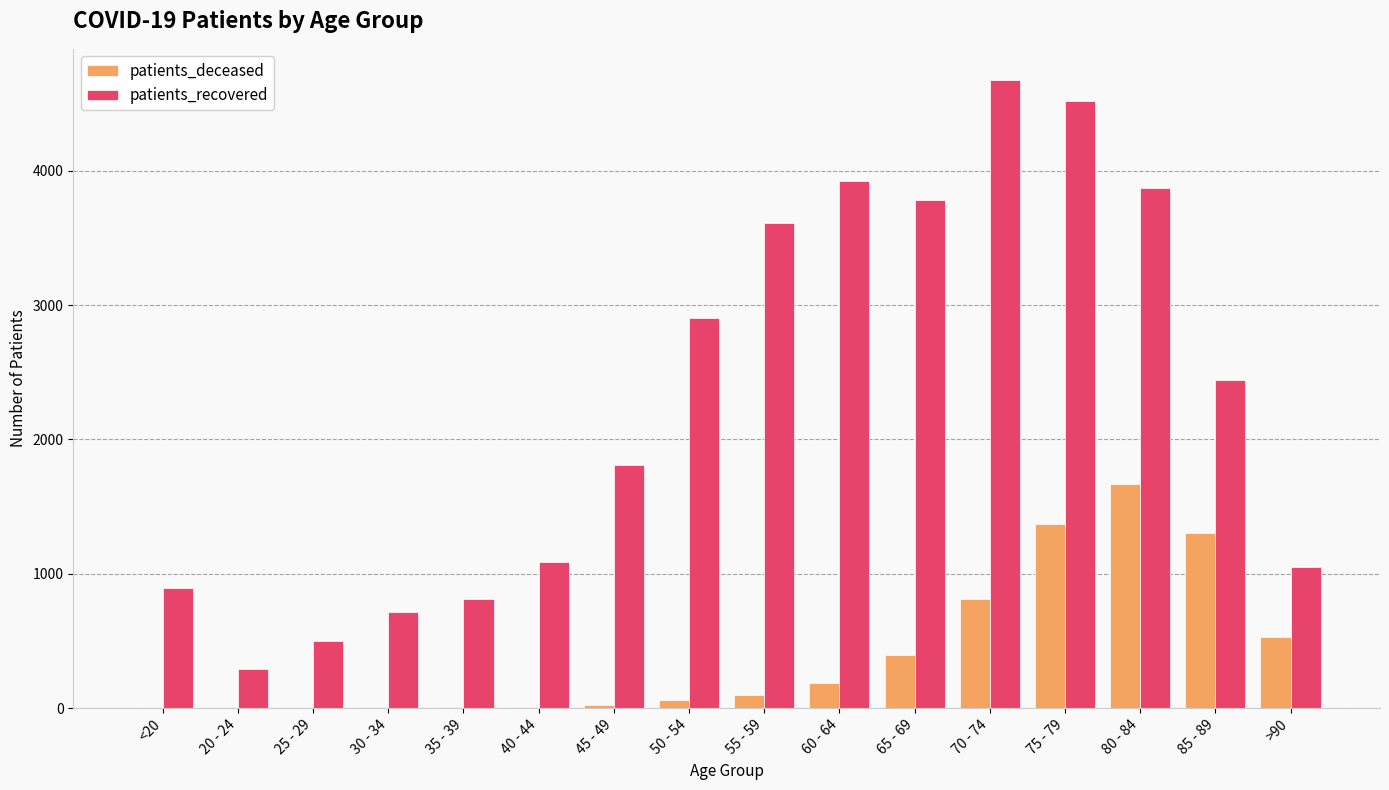

Which series changed the most between 25 - 29 and 55 - 59?

patients_recovered